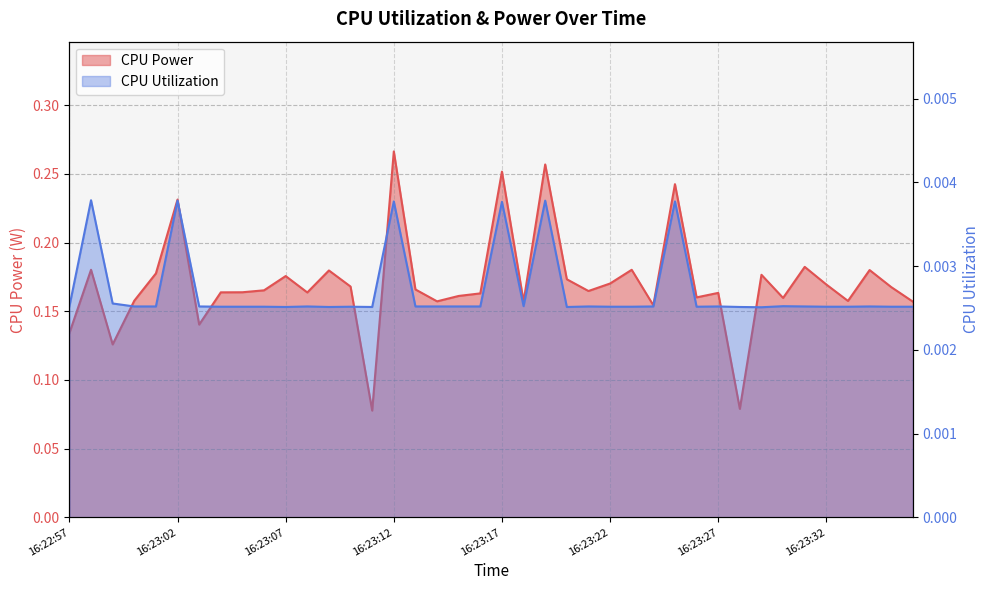

Which series has the largest range (max minus min)?

CPU Power